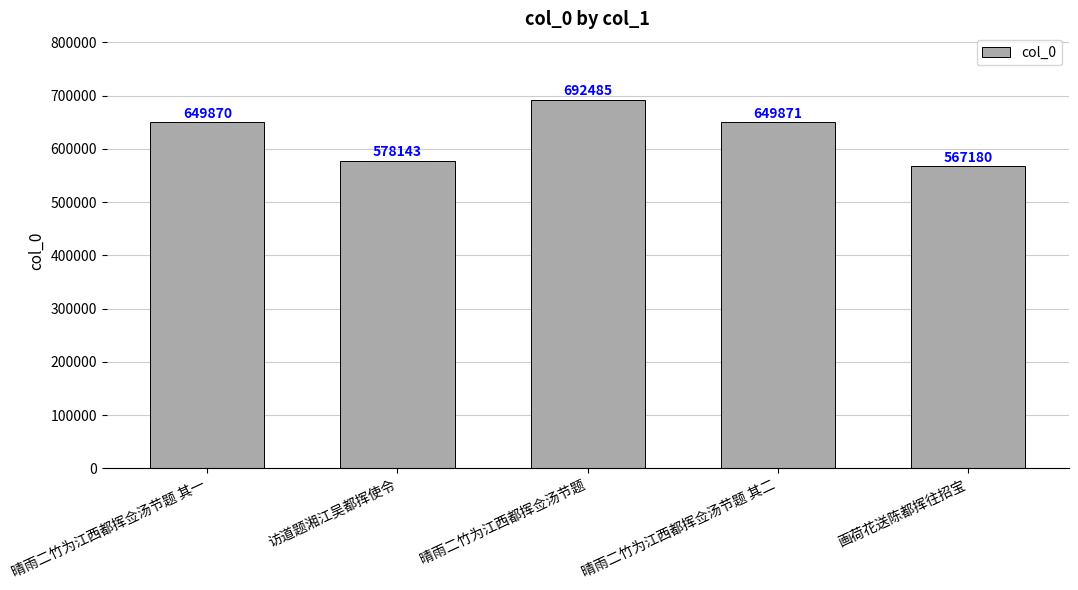

Read the value at 晴雨二竹为江西都挥佥汤节题 其一, to the nearest 50.

649850